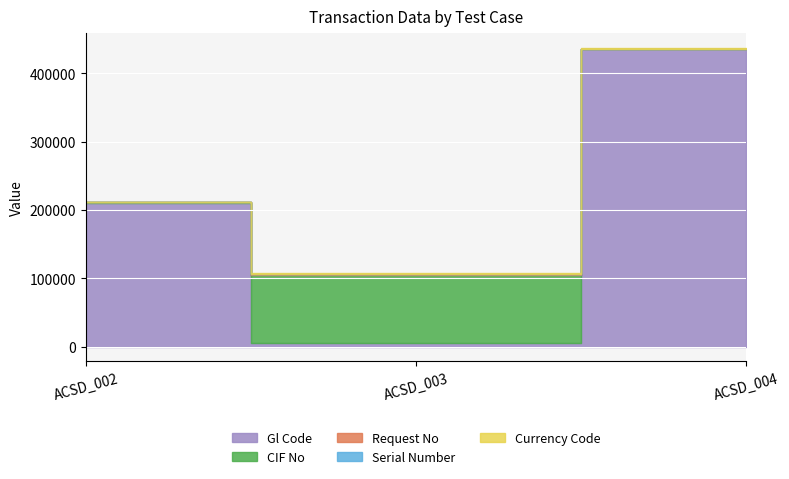

What is the difference between the second highest and minimum values in the Gl Code series?

204835